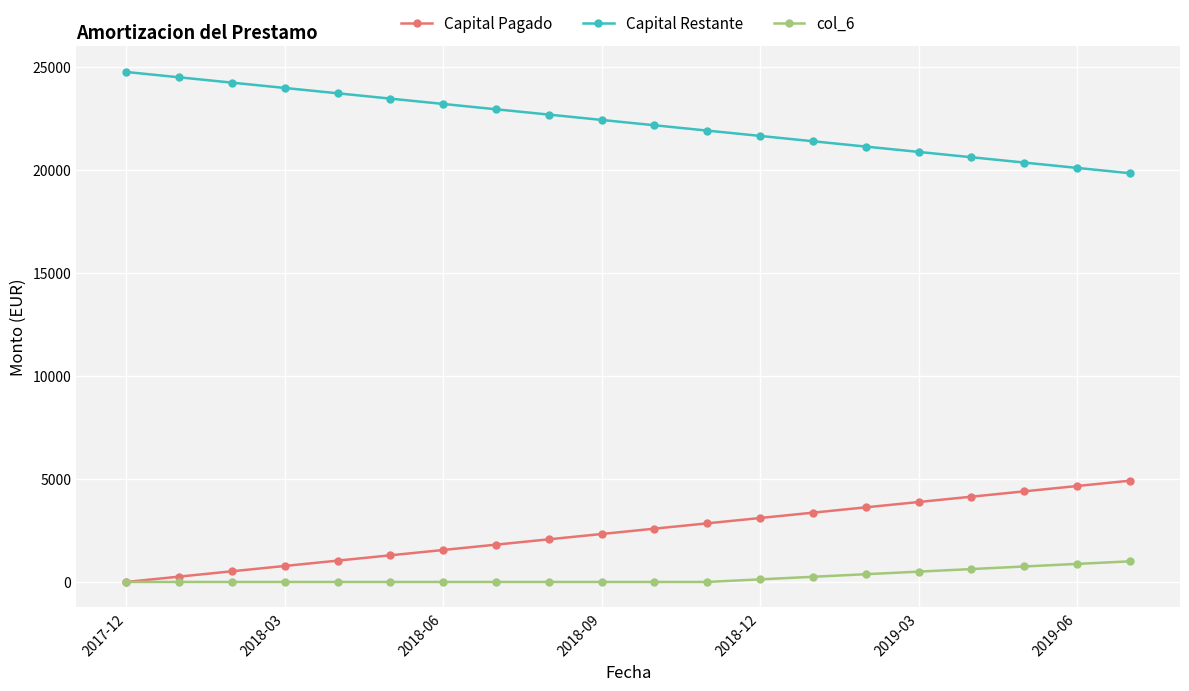

True or false: Capital Pagado has more than 0 points higher than both neighbors.

False